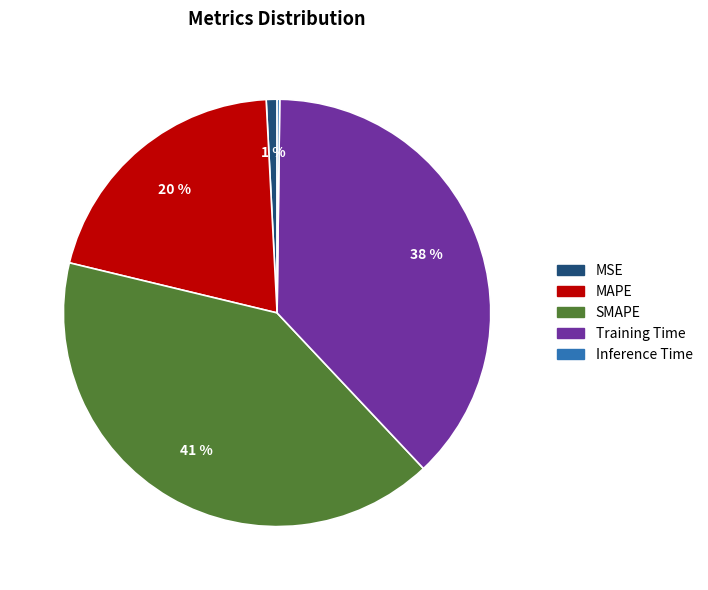

Does MSE account for over 50% of the chart?

No